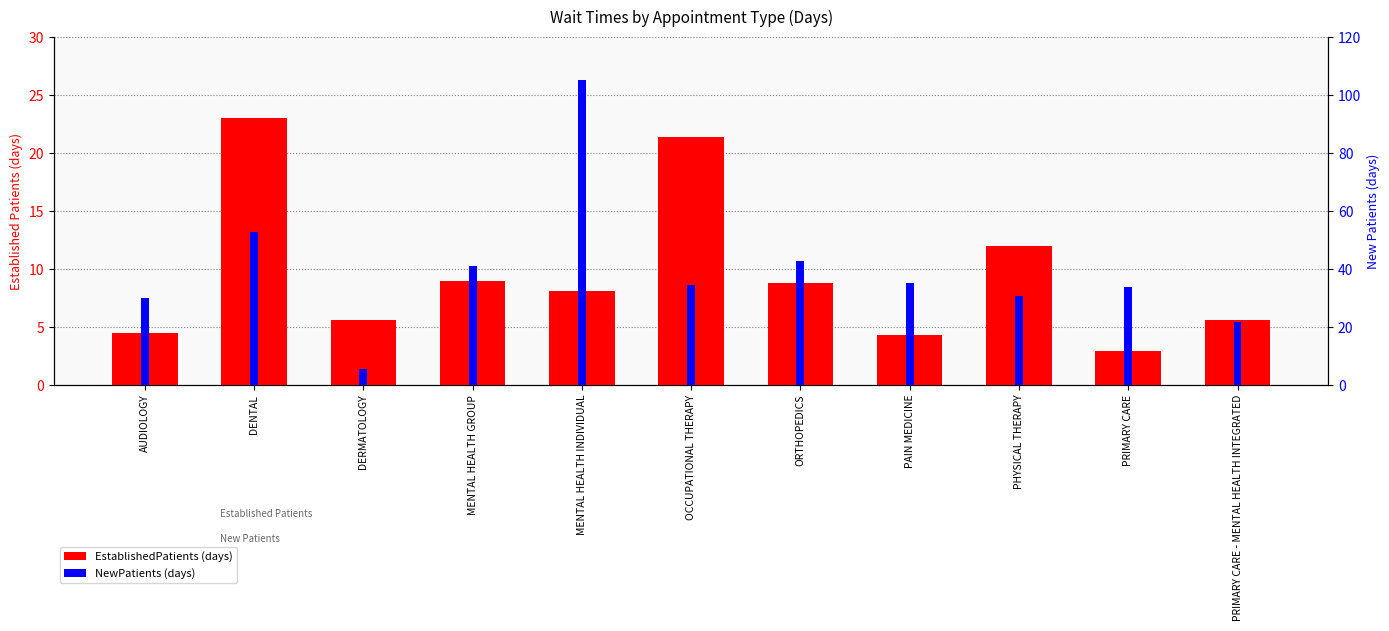

What are all the series names shown in the legend?

EstablishedPatients, NewPatients